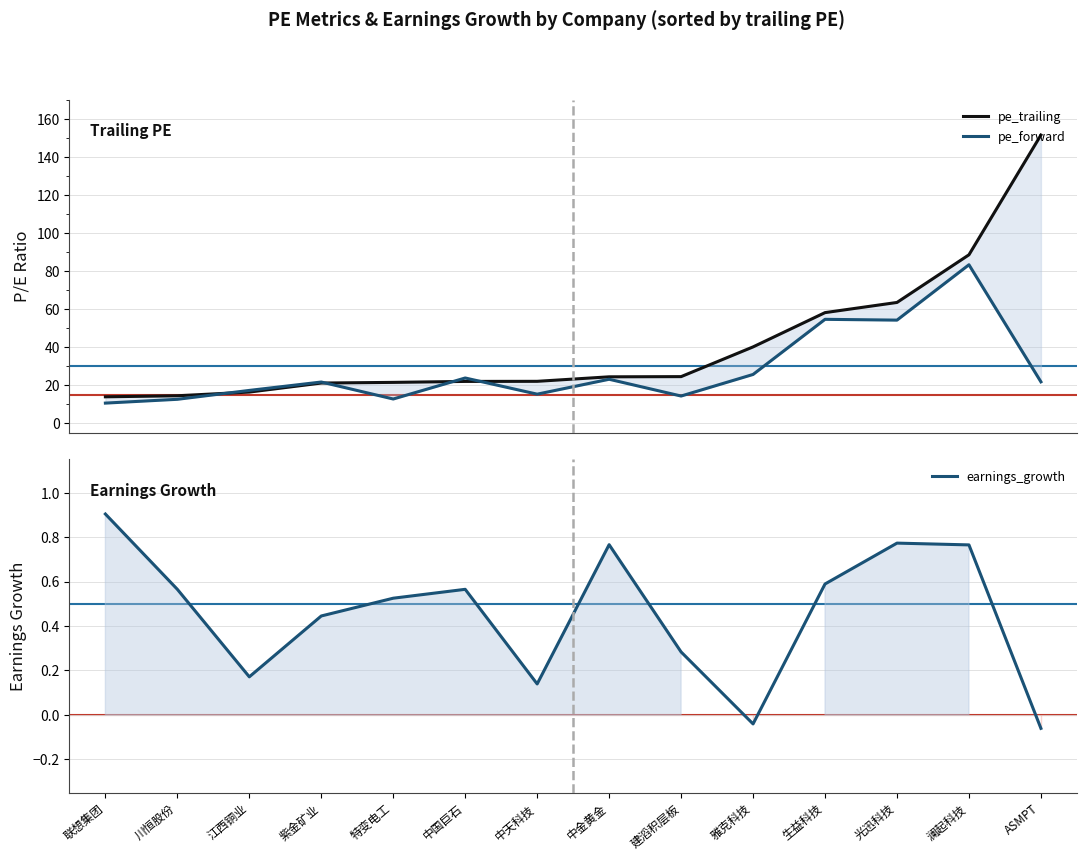

Which has a higher value, 光迅科技 or 澜起科技?

澜起科技